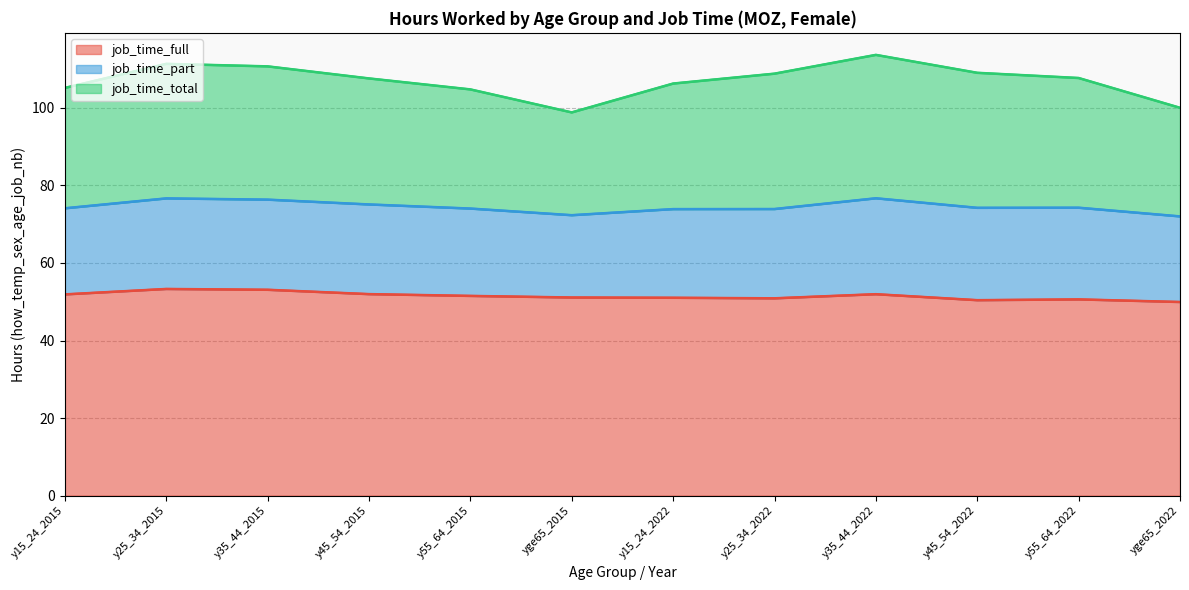

What is the label of the 6th point from the left?

yge65_2015